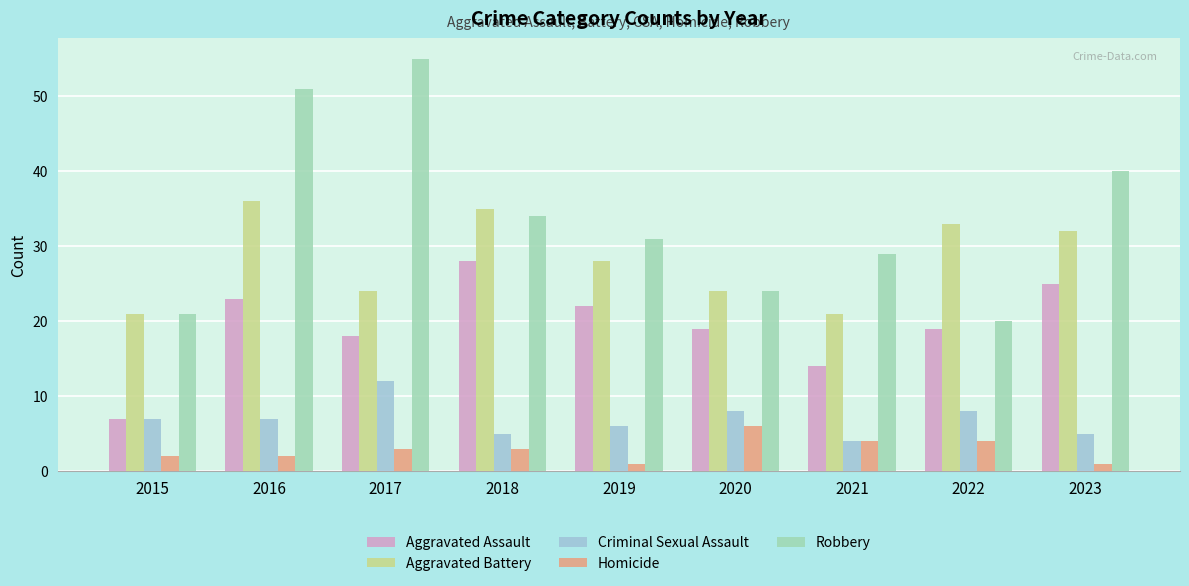

Rank the series at 2017 from lowest to highest value.

Homicide, Criminal Sexual Assault, Aggravated Assault, Aggravated Battery, Robbery